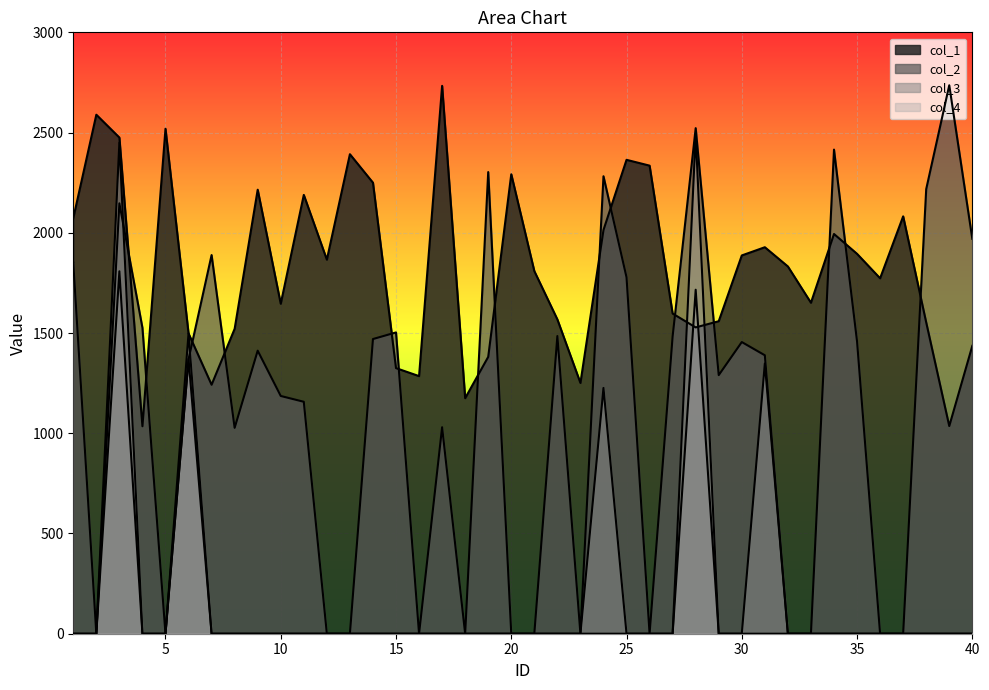

Read the col_1 value at 3.

2475